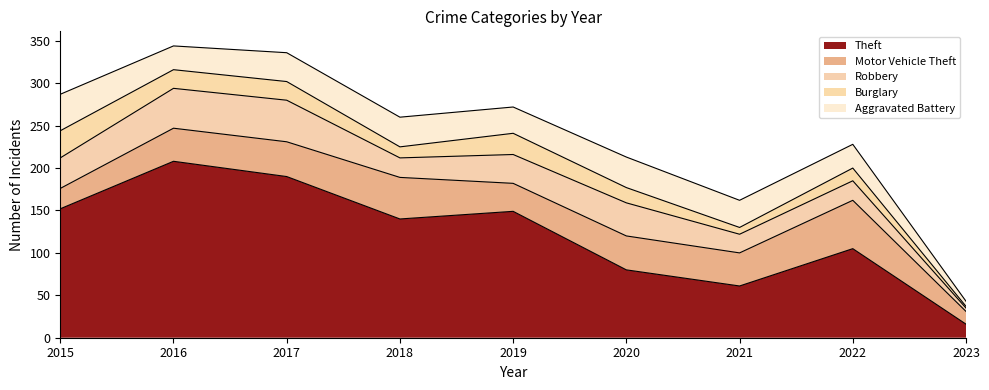

What is the smallest value displayed?

2